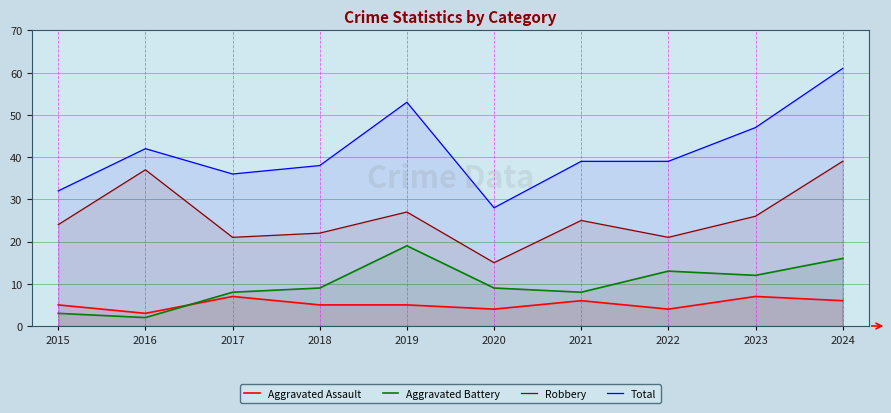

Where does the Robbery series first go above 25?

2016